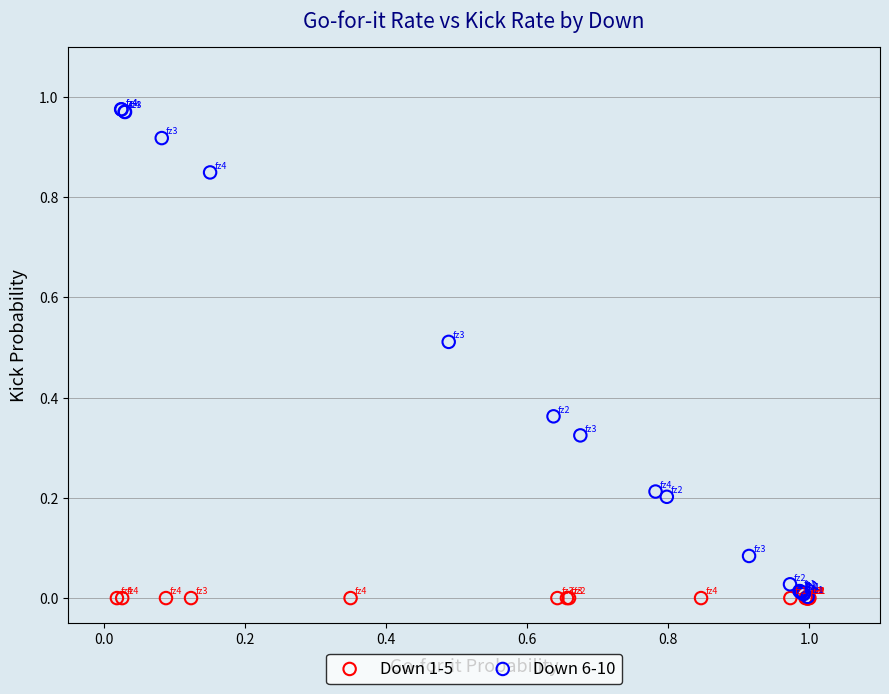

Which series reaches the maximum Y coordinate?

Down 6-10